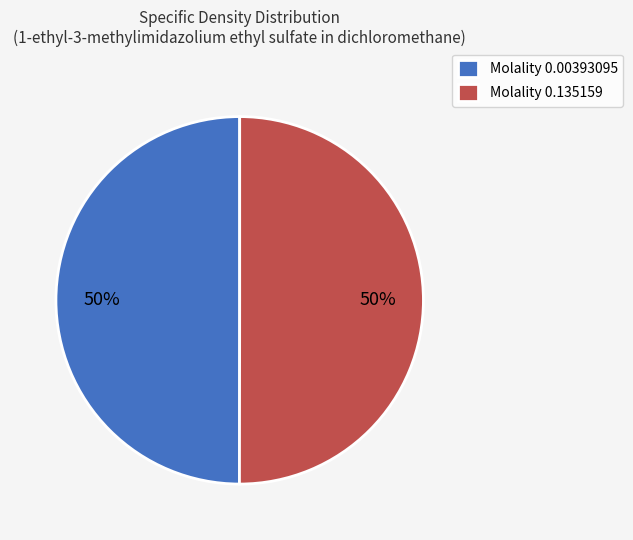

Do Molality 0.135159 and Molality 0.00393095 together represent more than half of the pie?

Yes